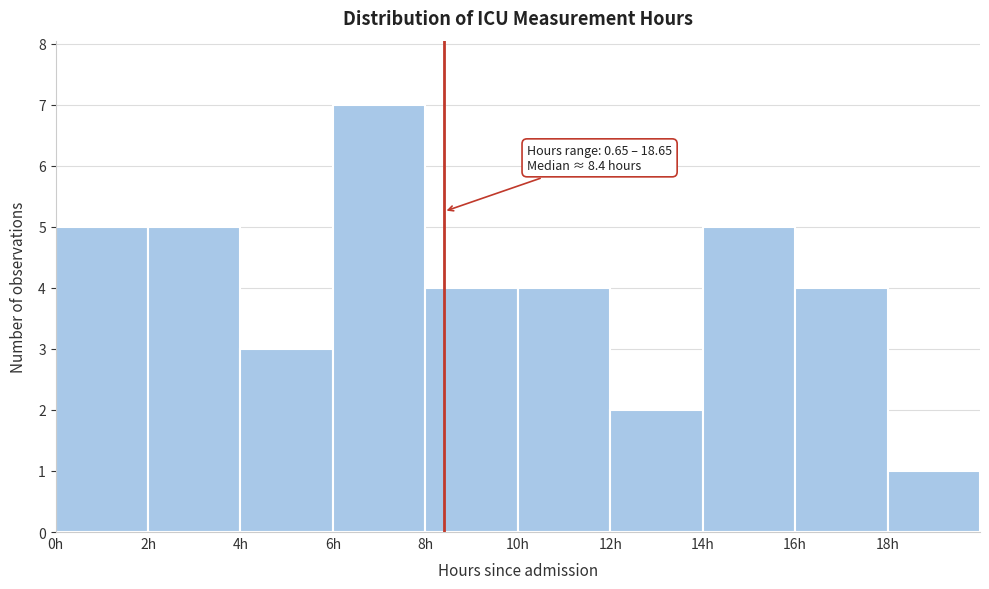

Over which range of the x-axis is the bar tallest?

6 to 8